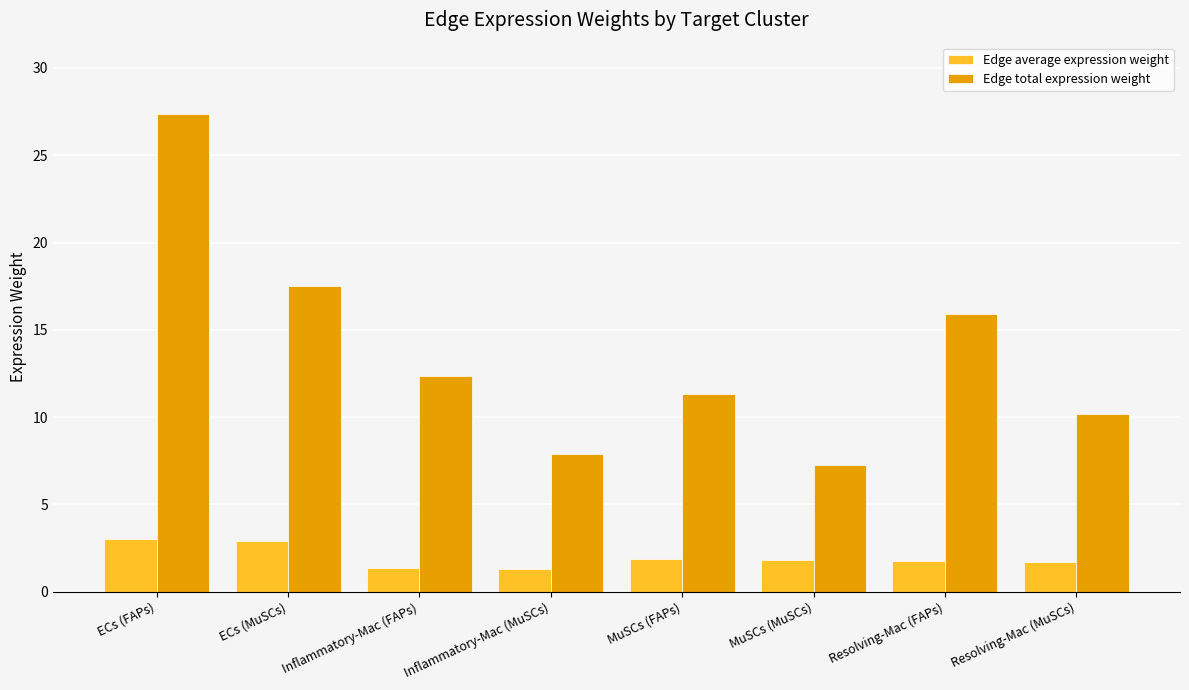

What is the difference between the maximum and second lowest values in the Edge average expression weight series?

1.7